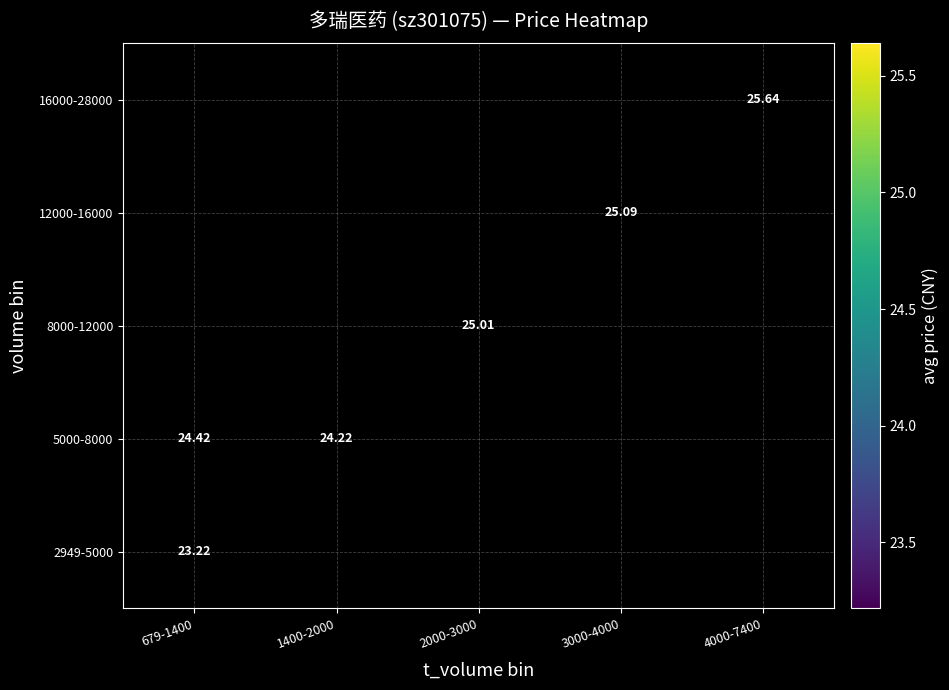

Is the value of 12000-16000 at 3000-4000 greater than the value of 8000-12000 at 2000-3000?

Yes